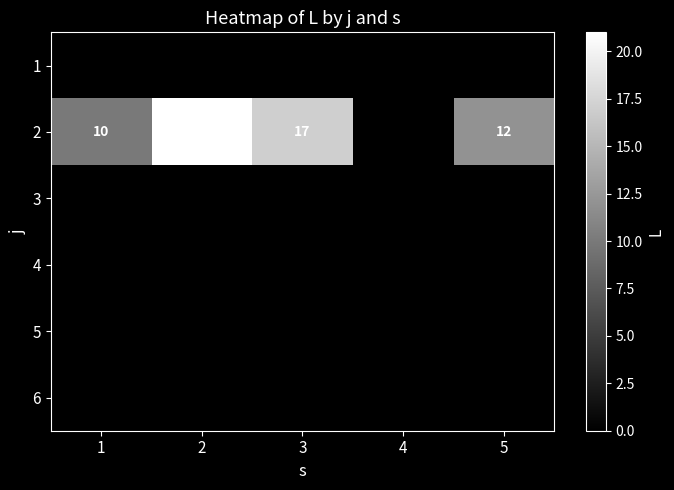

At how many categories does at least one series exceed 0?

4